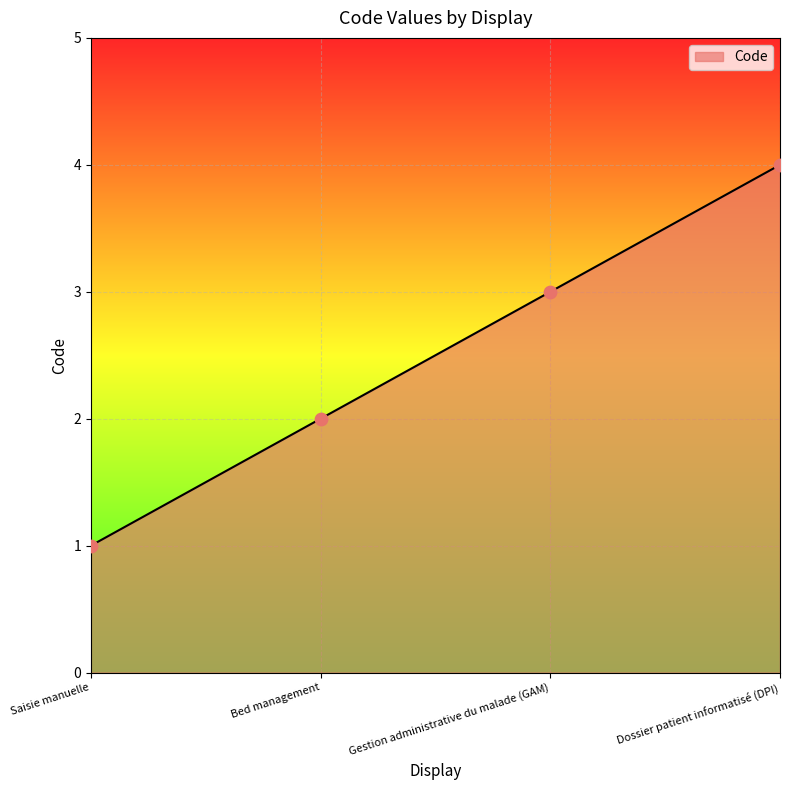

What is the change in value from Saisie manuelle to Dossier patient informatisé (DPI)?

+3